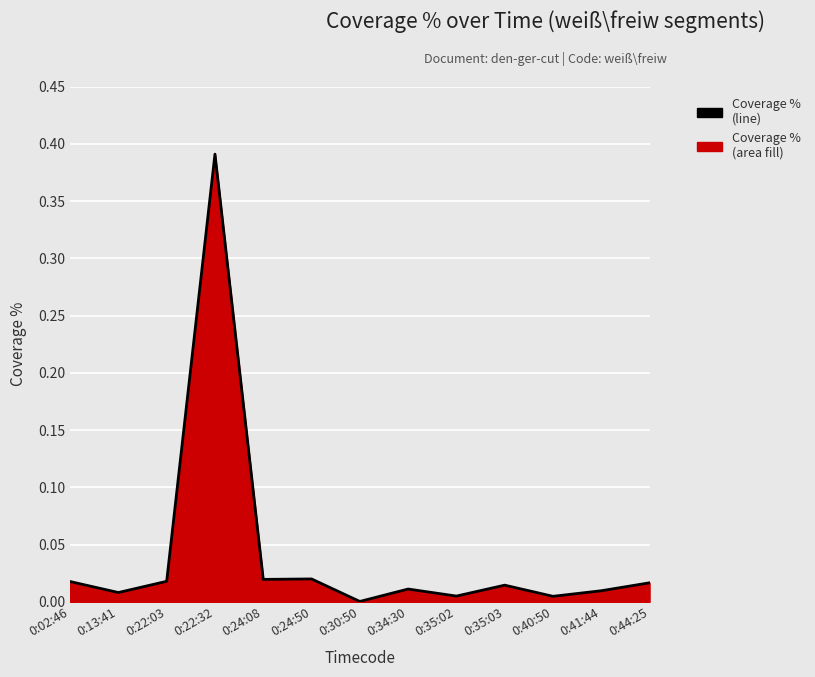

Reading right to left, list all the values displayed in this chart.

0:44:25=0.0	0:41:44=0.0	0:40:50=0.0	0:35:03=0.0	0:35:02=0.0	0:34:30=0.0	0:30:50=0.0	0:24:50=0.0	0:24:08=0.0	0:22:32=0.4	0:22:03=0.0	0:13:41=0.0	0:02:46=0.0